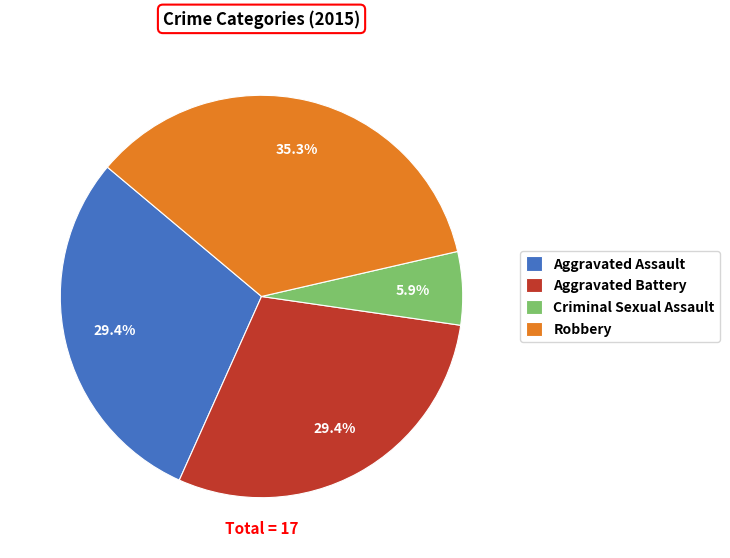

Count the number of slices in the pie.

4